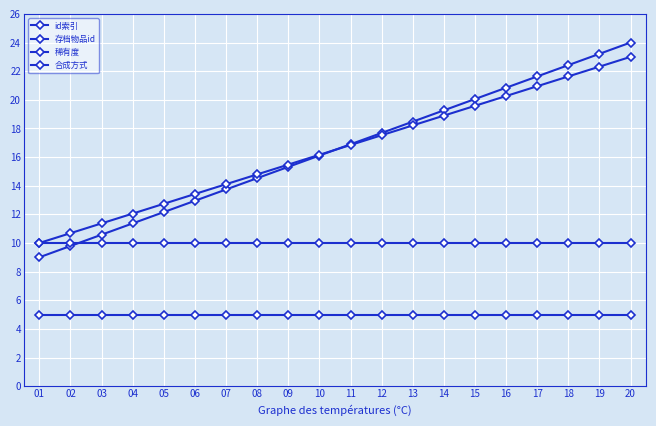

At which category is the sum across all series the highest?

20